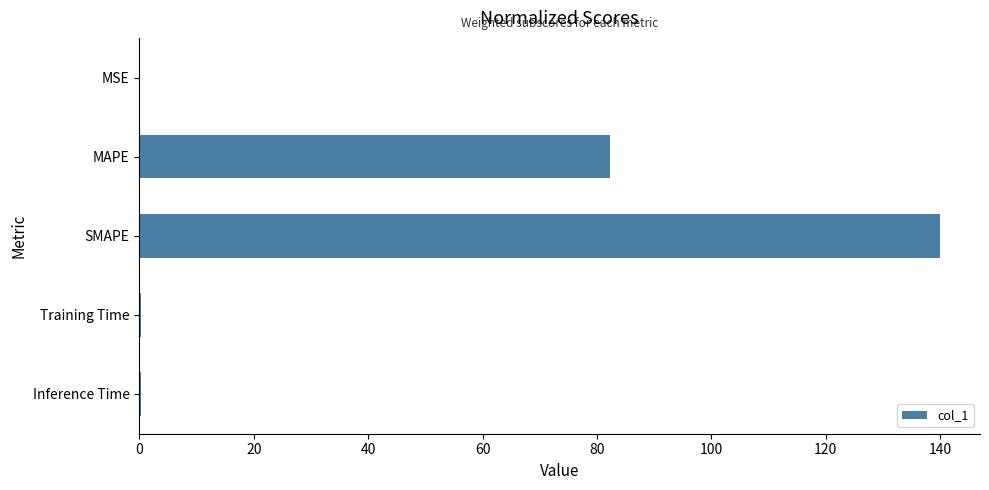

True or false: the data shows 82.3 at MAPE.

True